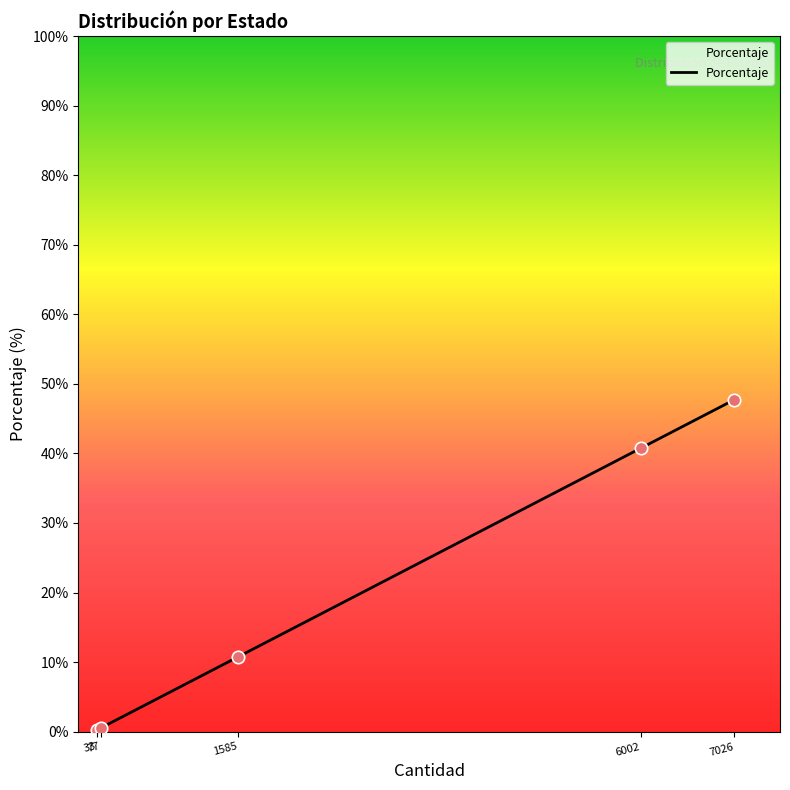

Which has a higher value, 33 or 6002?

6002